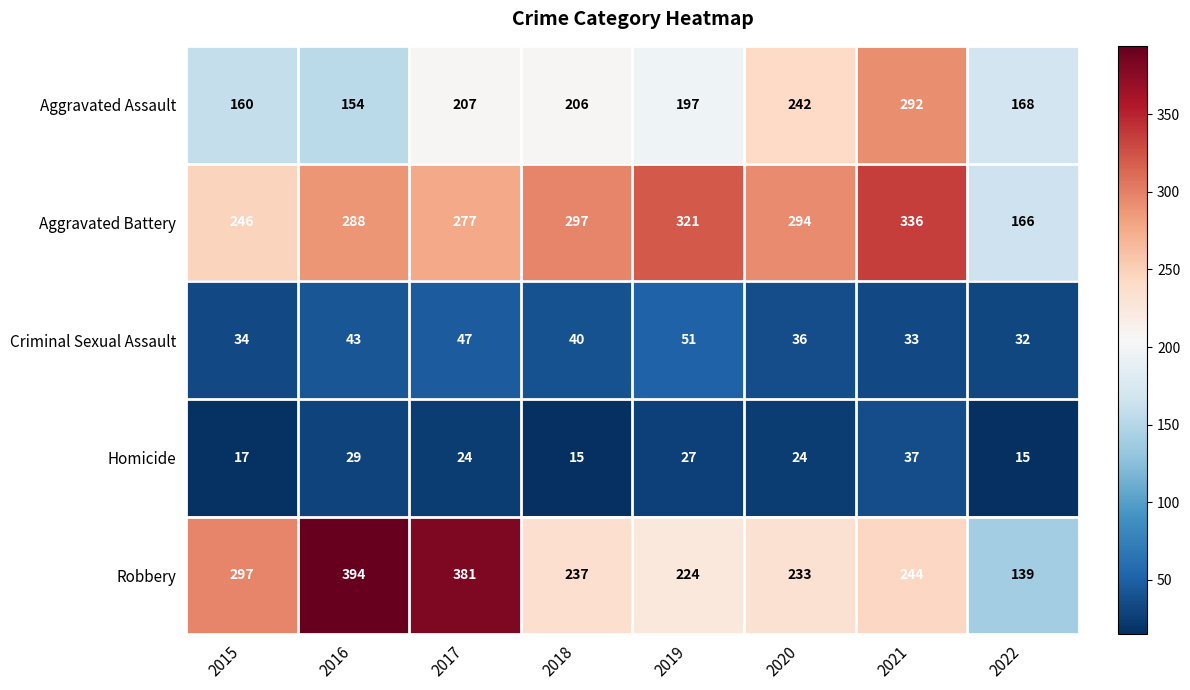

What is the difference between the maximum and second lowest values in the Aggravated Assault series?

132